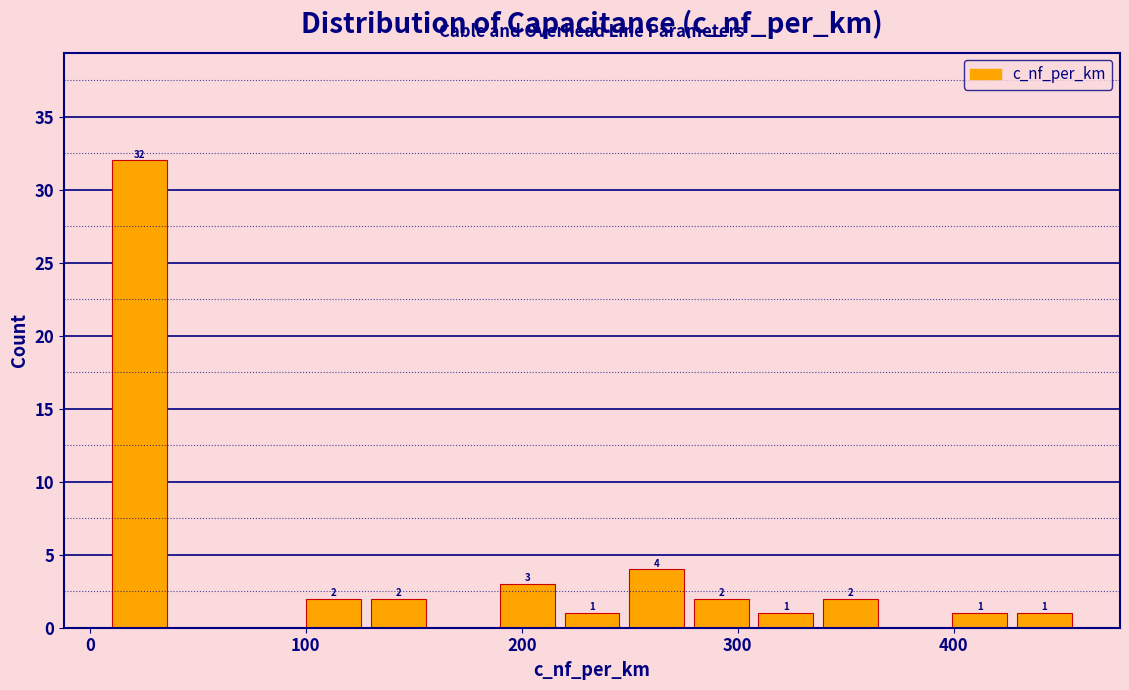

Read against the x-axis, roughly where is the centre of the tallest bar?

20